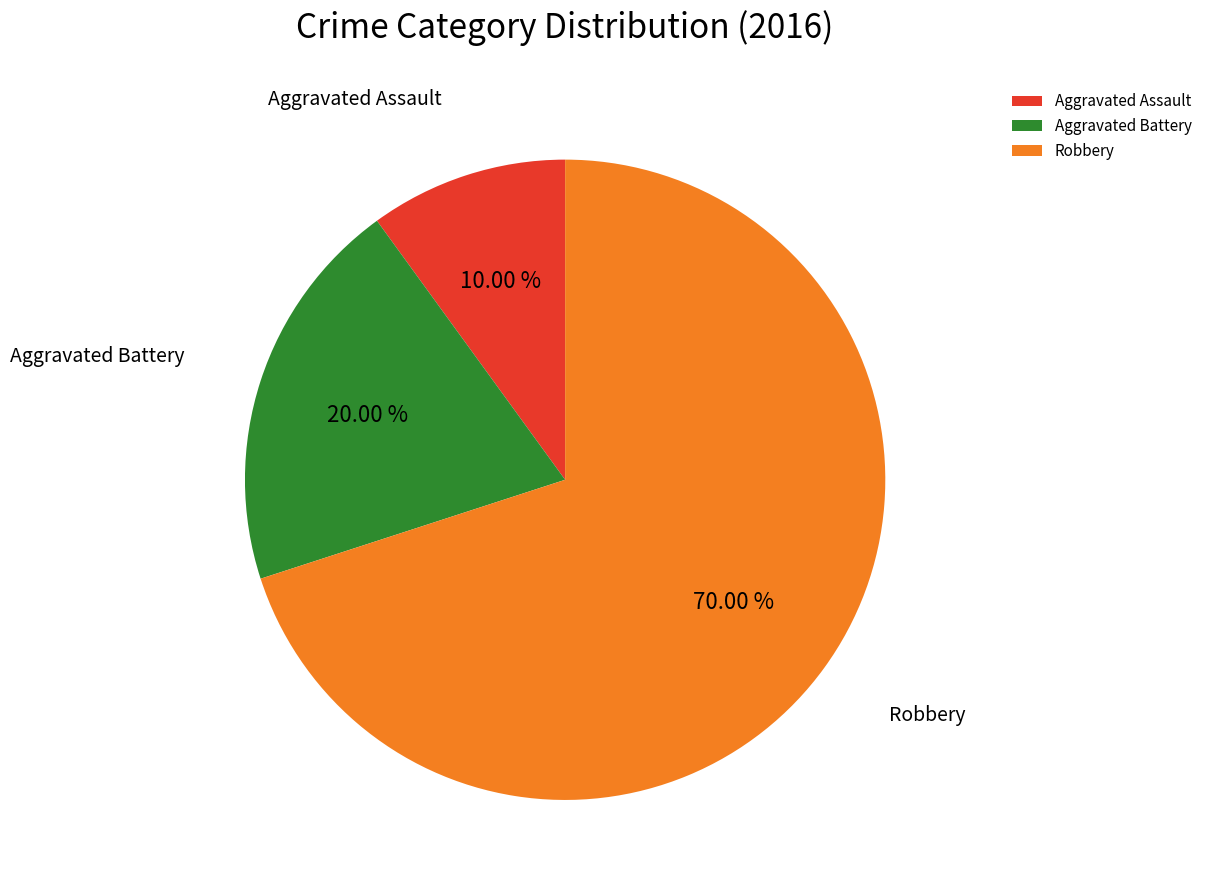

How many segments does this pie chart have?

3